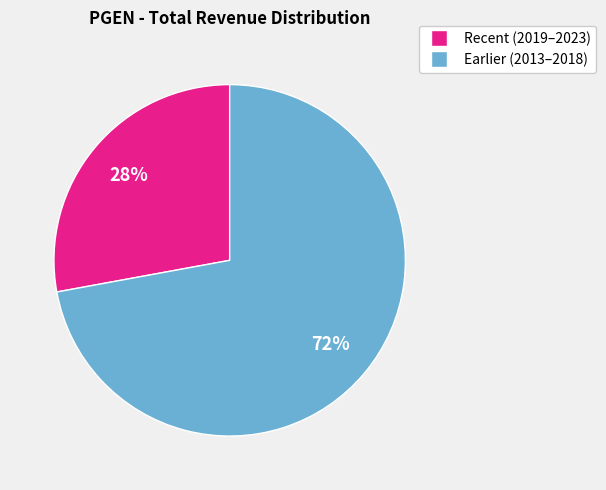

How many segments does this pie chart have?

2